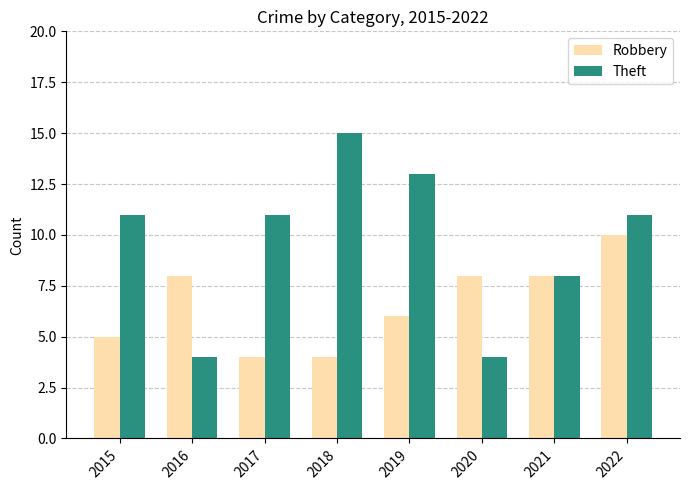

What is the smallest value displayed?

4